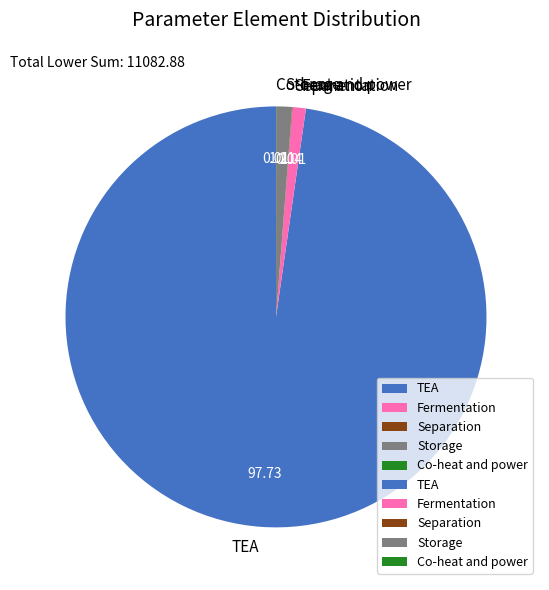

What is the largest slice in the pie chart?

TEA